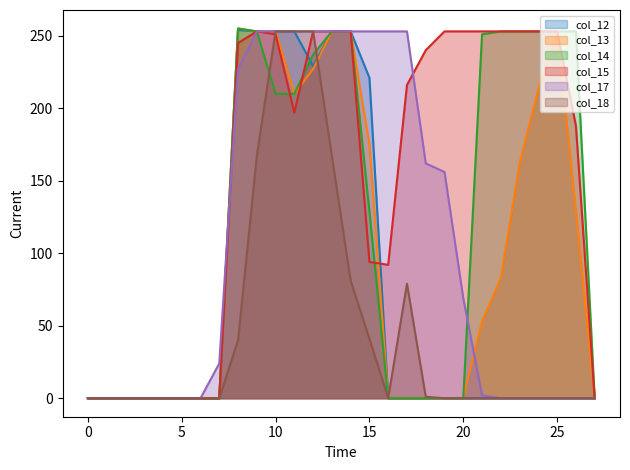

Between 14 and 21, which series saw the biggest shift?

col_12